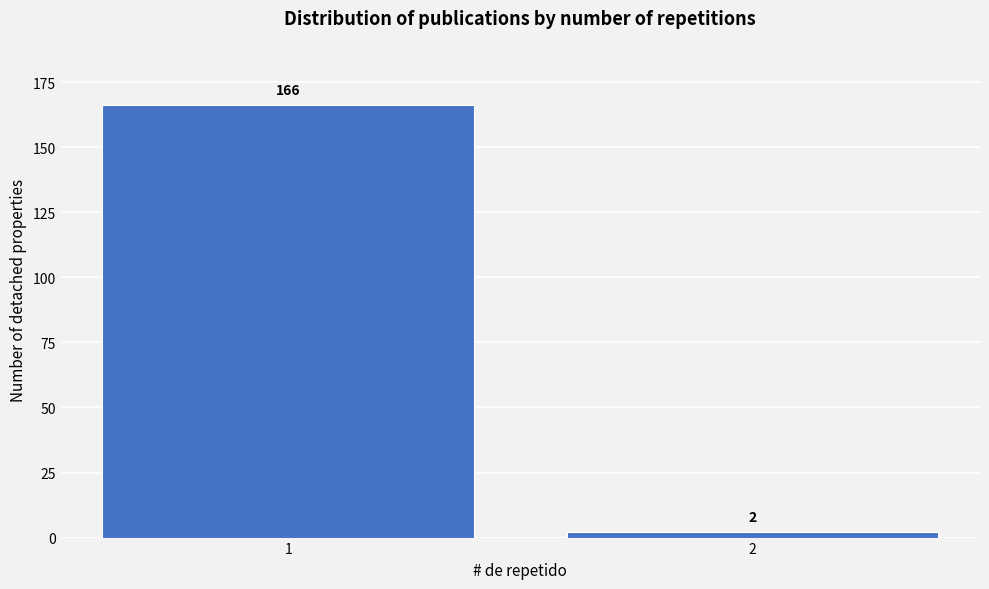

Reading right to left, extract all data points from this chart.

2	166